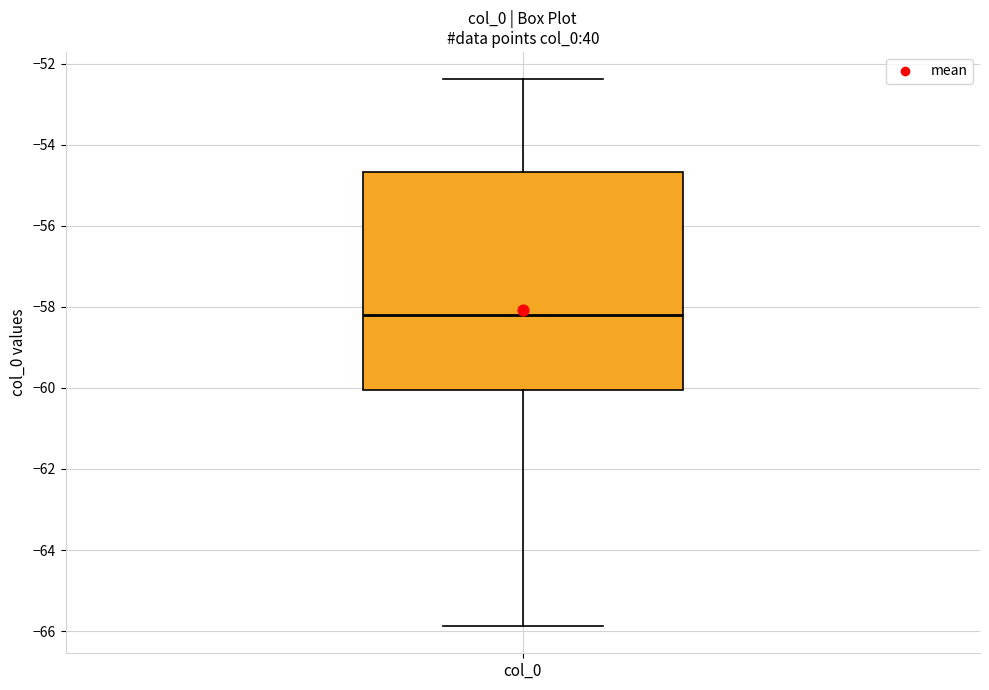

Transcribe this box plot: give where the median line is, the range the box spans, and where the two whiskers end, as read against the y-axis. The values are not printed on the chart, so give them approximately, as read against the axis.

median -58.2, box -60.0 to -54.6, whiskers -65.8 to -52.4